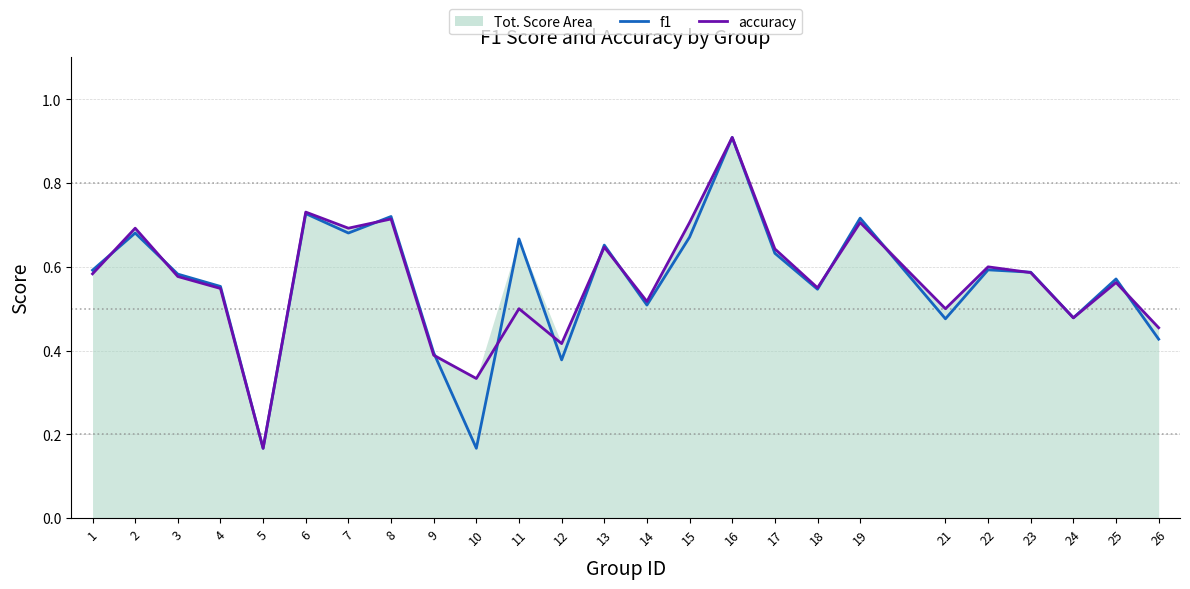

What is the total value across all series at 26?

0.9